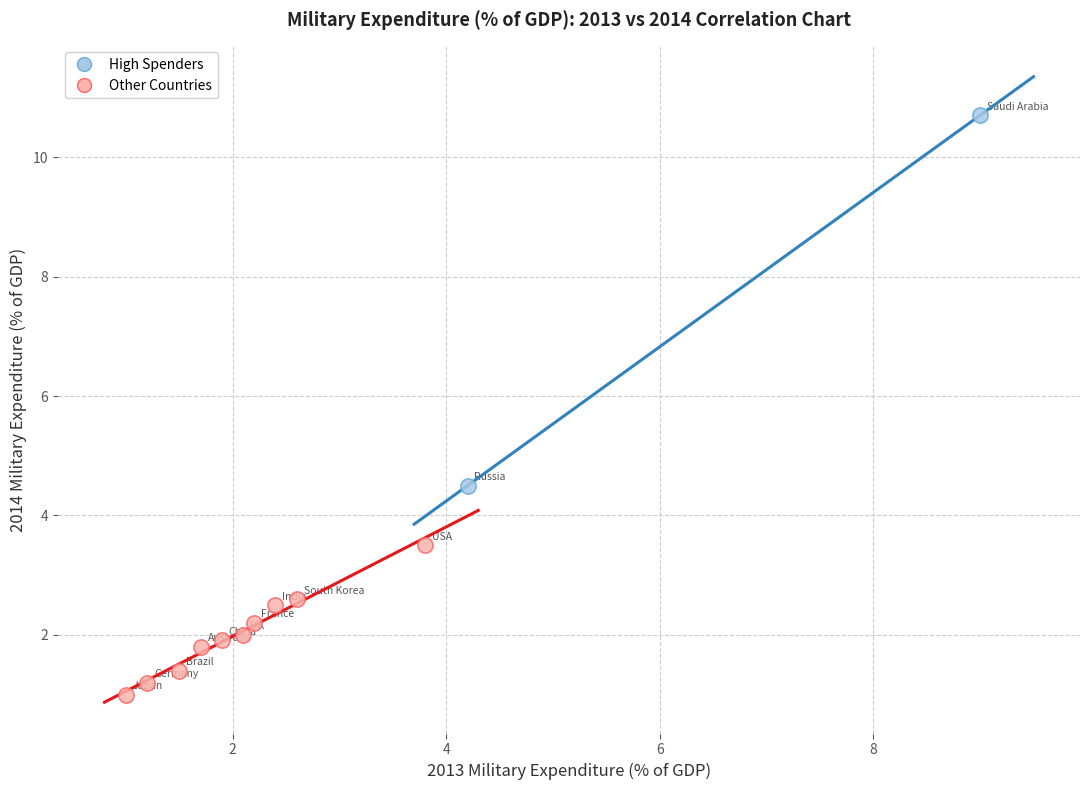

What are all the series names shown in the legend?

High Spenders, Other Countries